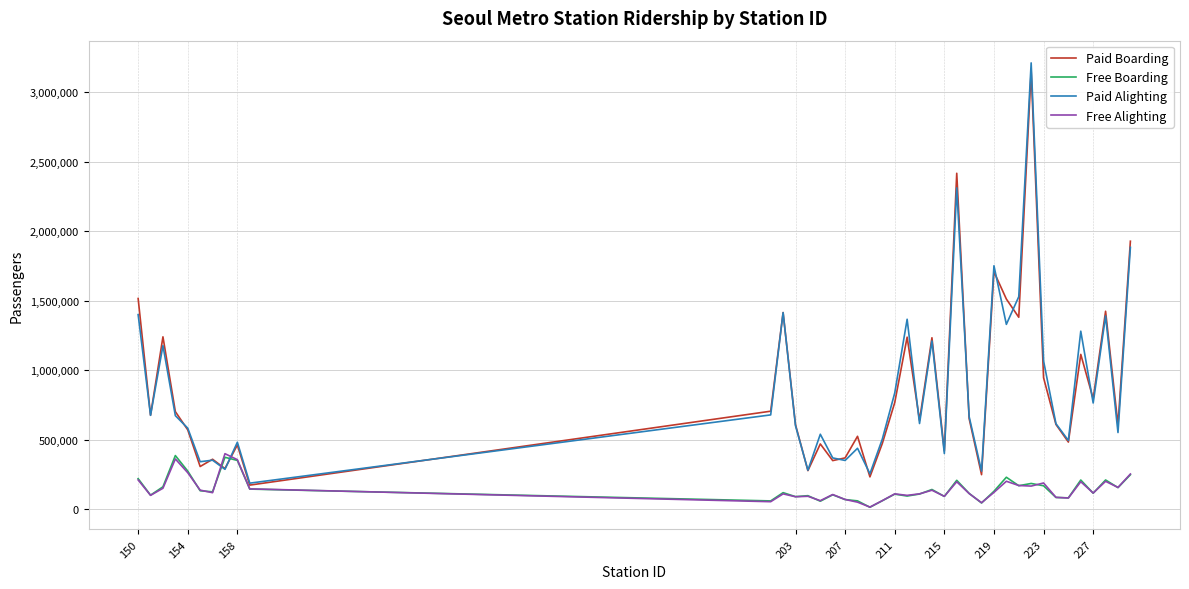

True or false: Free Boarding has more than 2 interior local peaks.

True